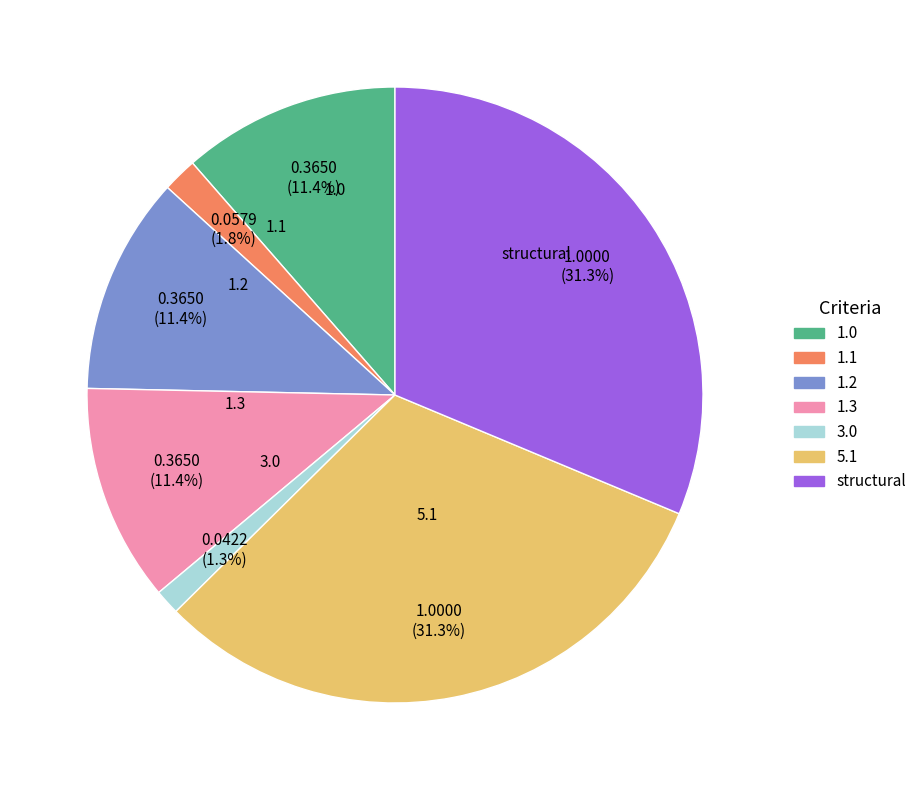

What is the ratio of the value at 1.2 to the value at 5.1?

0.4